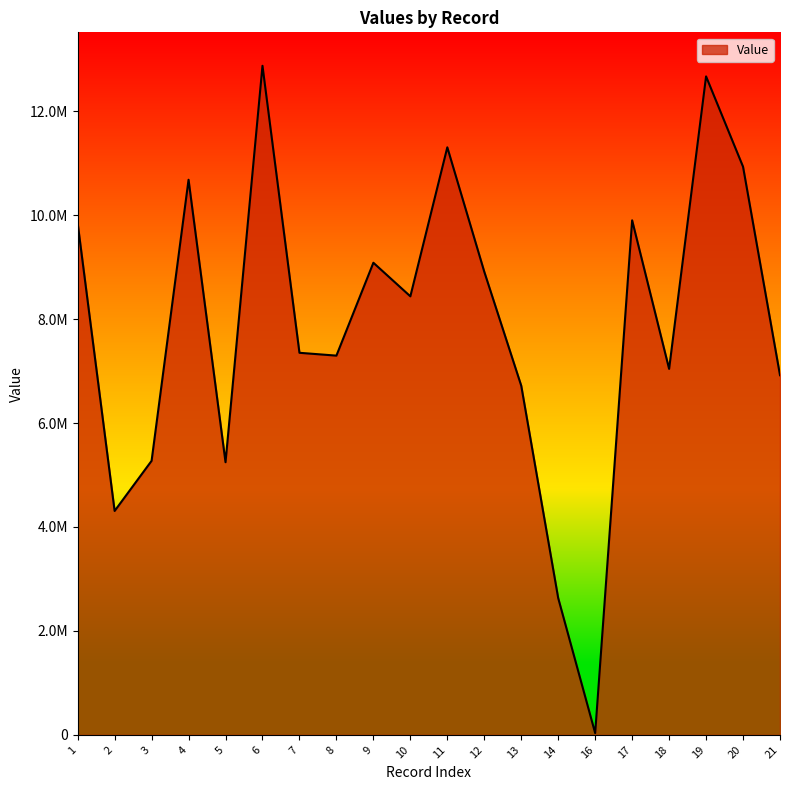

Does the chart have visible grid lines?

No